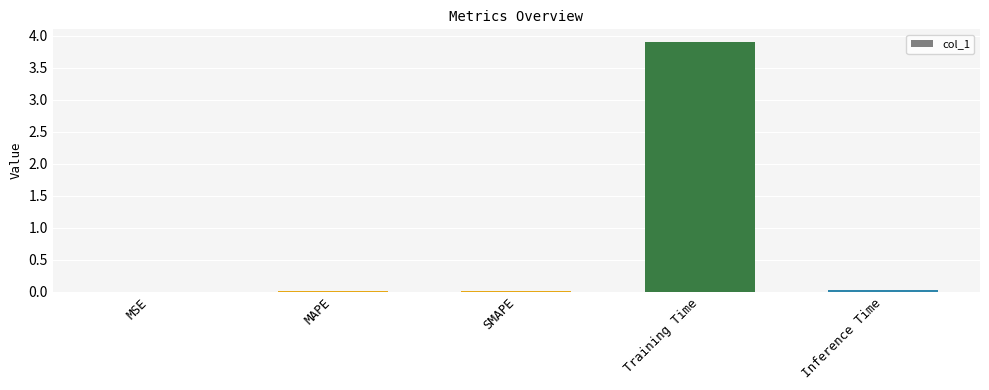

Which category has the highest value across all series?

Training Time